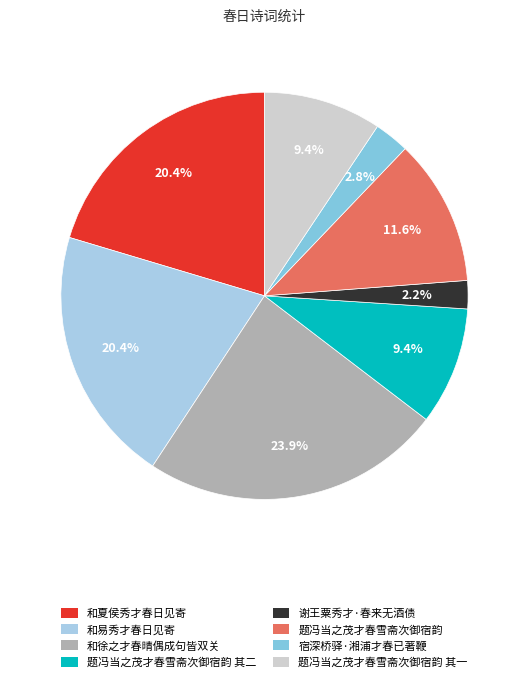

Which category has the biggest portion of the pie?

和徐之才春晴偶成句皆双关